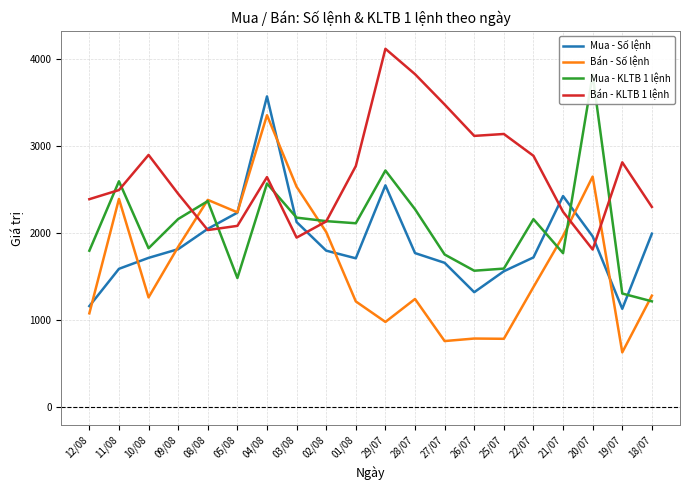

True or false: Bán - KLTB 1 lệnh has a value of 1023.8 at 28/07.

False